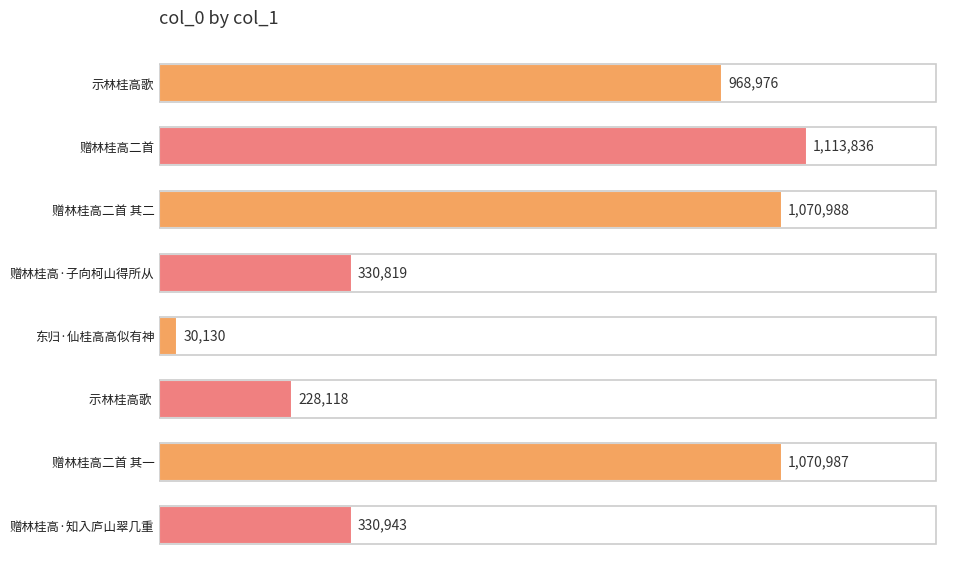

List the labels in order of value, largest first.

赠林桂高二首, 赠林桂高二首 其二, 赠林桂高二首 其一, 示林桂高歌, 赠林桂高·知入庐山翠几重, 赠林桂高·子向柯山得所从, 示林桂高歌 , 东归·仙桂高高似有神